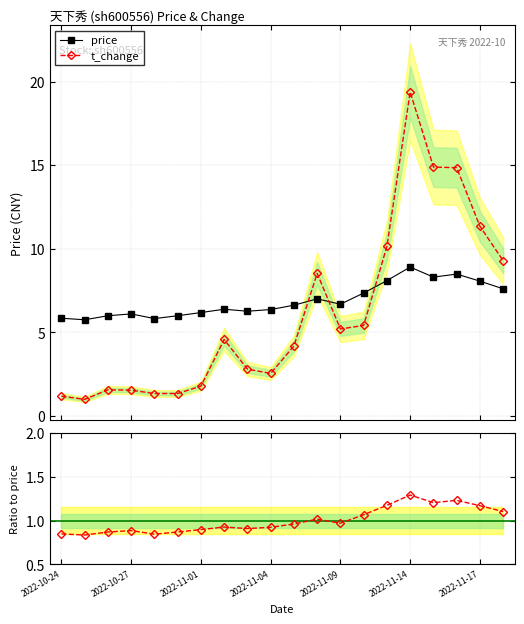

True or false: t_change has more than 1 points higher than both neighbors.

True